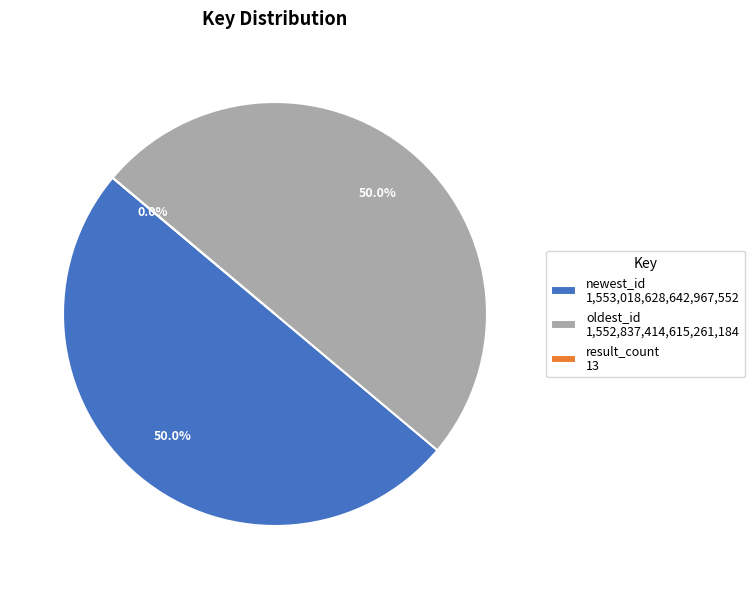

Between result_count and oldest_id, which is larger?

oldest_id